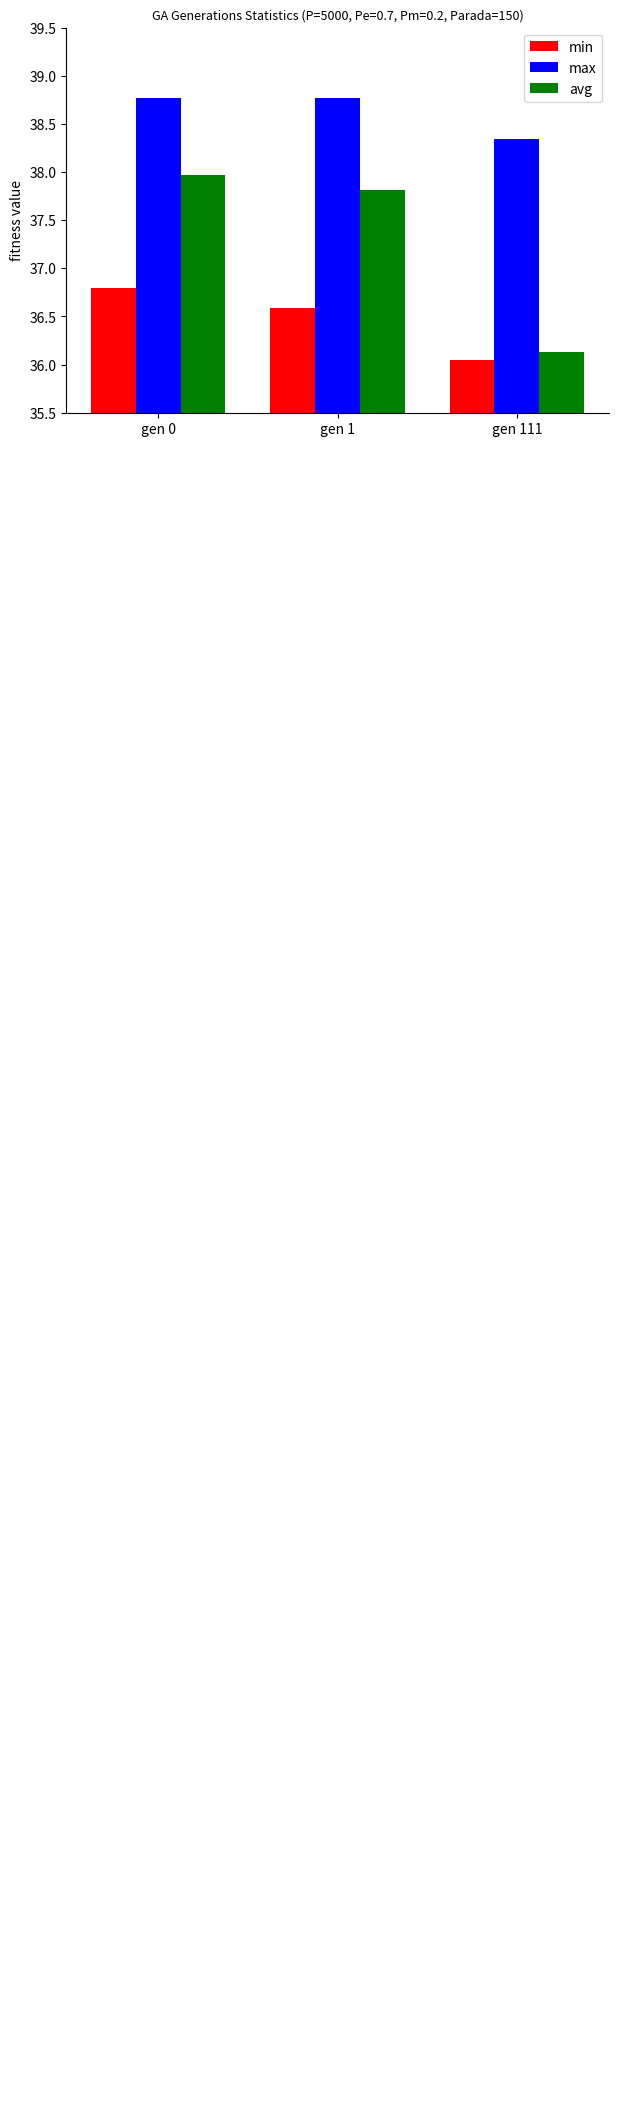

The avg series shows 66.1 at gen 1. True or false?

False